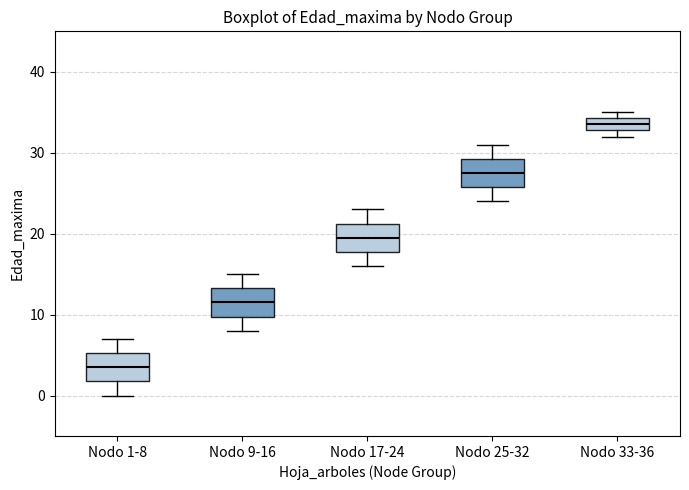

Where is the upper edge of the box for Nodo 17-24 on the y-axis? The values are not printed on the chart, so give them approximately, as read against the axis.

21